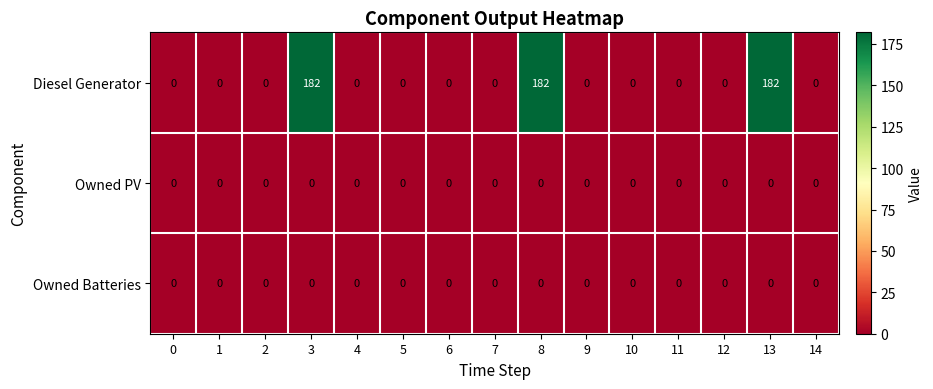

What is the greatest value displayed?

182